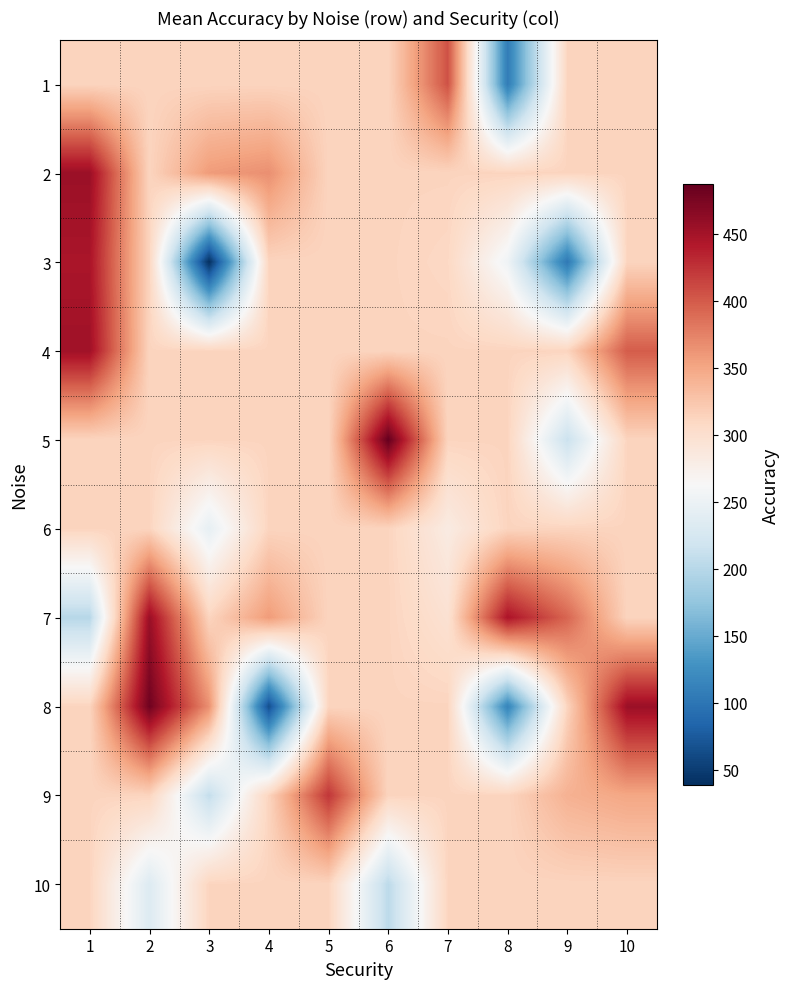

At which category does the chart reach its minimum across all series?

3